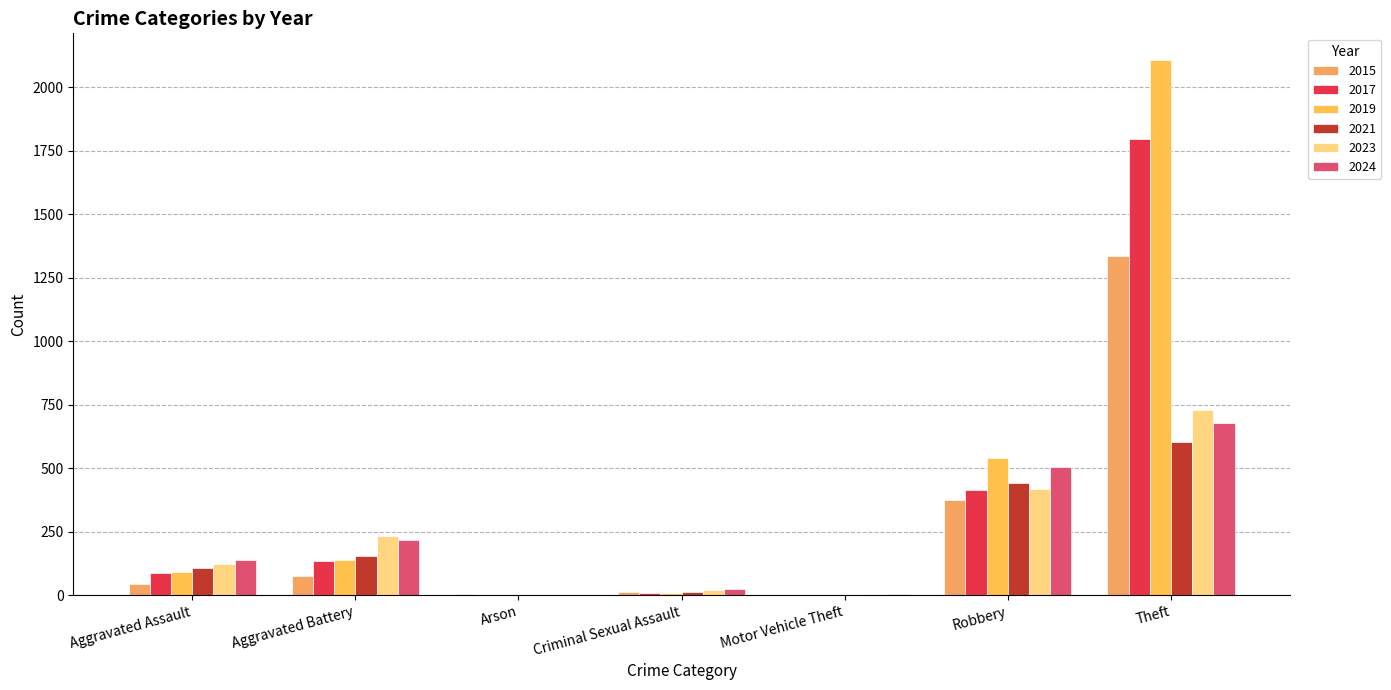

Reading left to right, extract all data points from this chart.

2015: Aggravated Assault=43	Aggravated Battery=75	Arson=3	Criminal Sexual Assault=11	Motor Vehicle Theft=1	Robbery=376	Theft=1336
2017: Aggravated Assault=89	Aggravated Battery=134	Arson=0	Criminal Sexual Assault=8	Motor Vehicle Theft=2	Robbery=414	Theft=1796
2019: Aggravated Assault=93	Aggravated Battery=137	Arson=1	Criminal Sexual Assault=8	Motor Vehicle Theft=1	Robbery=540	Theft=2107
2021: Aggravated Assault=105	Aggravated Battery=156	Arson=2	Criminal Sexual Assault=12	Motor Vehicle Theft=2	Robbery=441	Theft=602
2023: Aggravated Assault=123	Aggravated Battery=232	Arson=2	Criminal Sexual Assault=21	Motor Vehicle Theft=6	Robbery=419	Theft=731
2024: Aggravated Assault=138	Aggravated Battery=217	Arson=1	Criminal Sexual Assault=24	Motor Vehicle Theft=3	Robbery=504	Theft=676